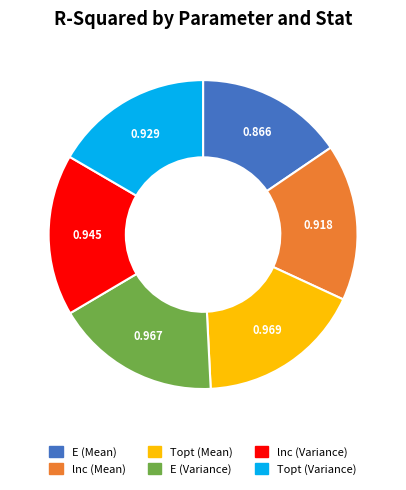

Is E (Mean) the majority of the pie?

No